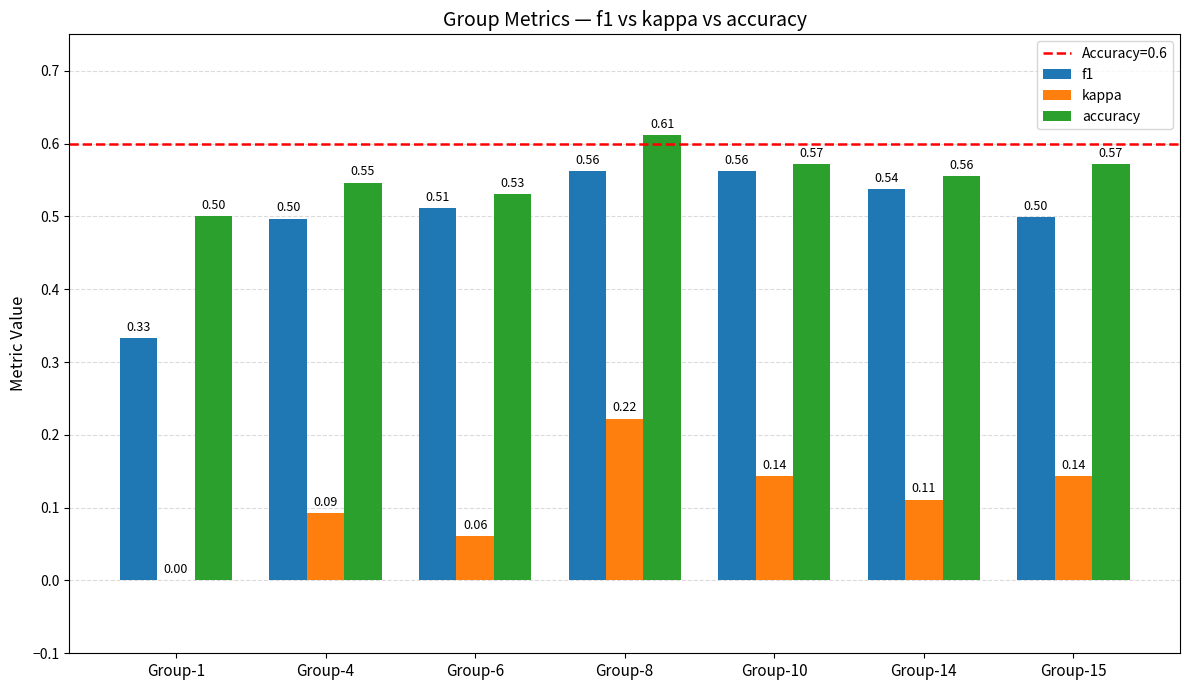

The value of f1 at Group-6 is 0.5. True or false?

True